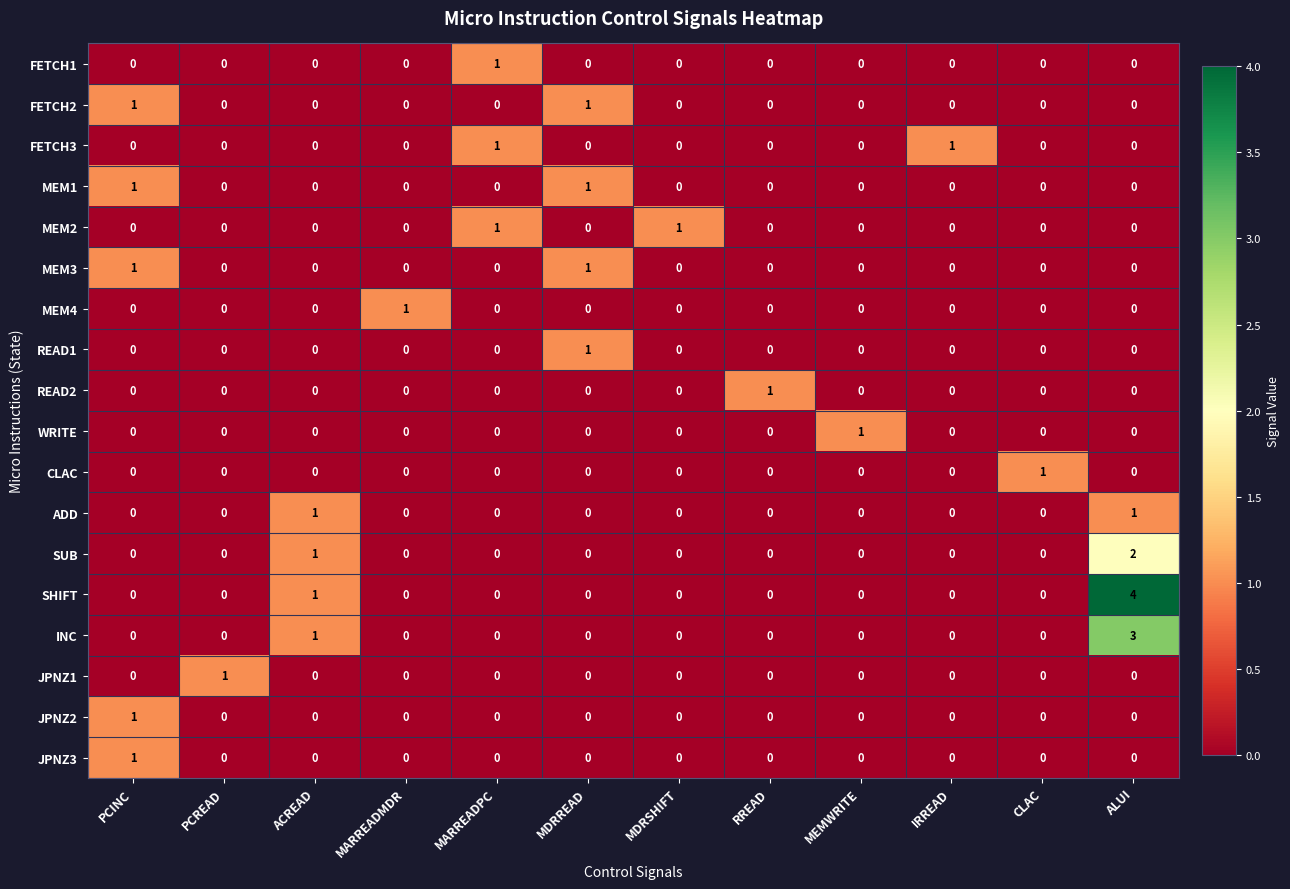

How many values in JPNZ3 are above zero?

1